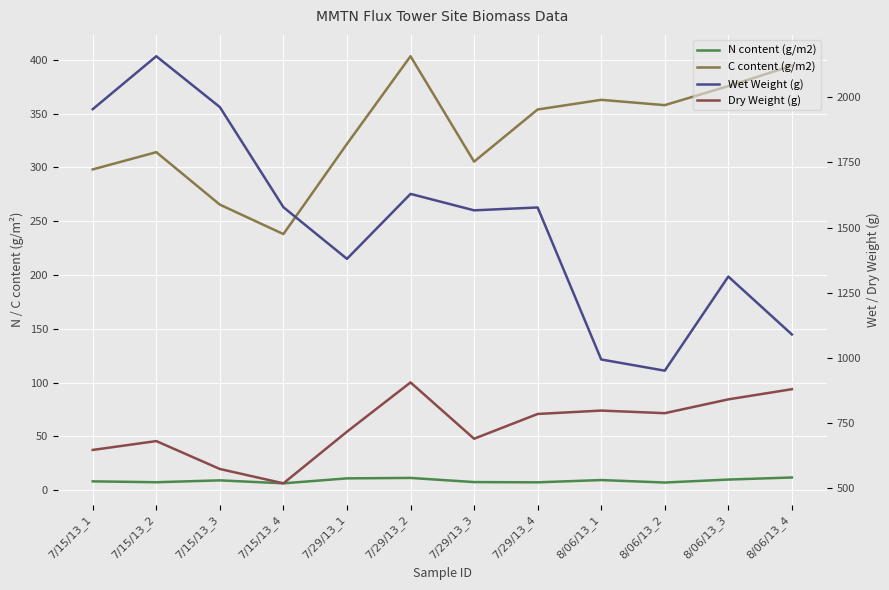

What is the average value of the Dry Weight (g) series?

735.5